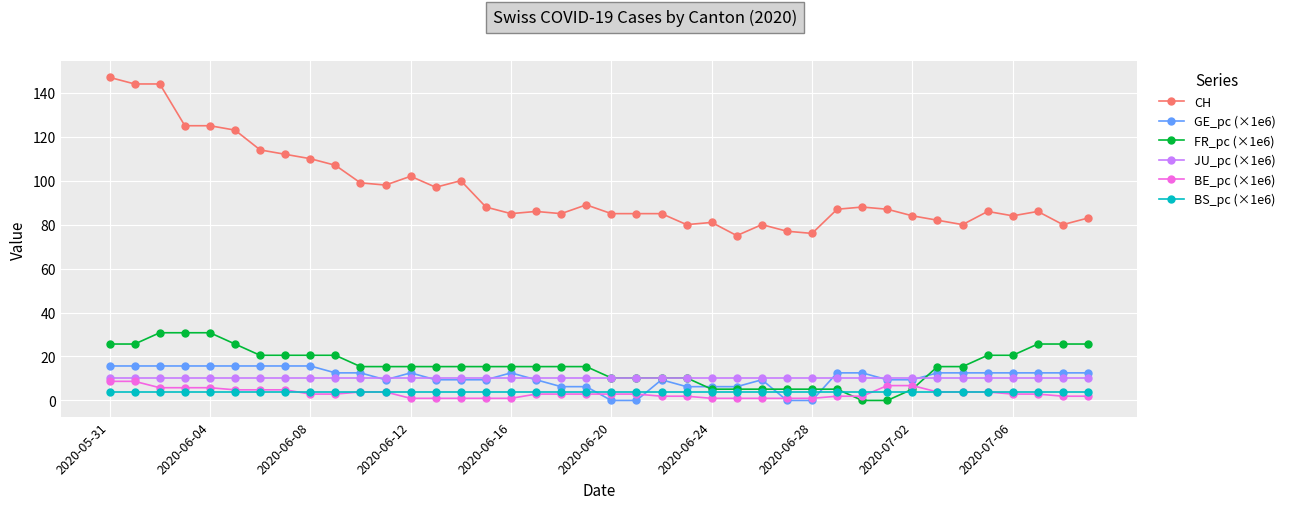

What is the maximum value shown in the chart?

147.0